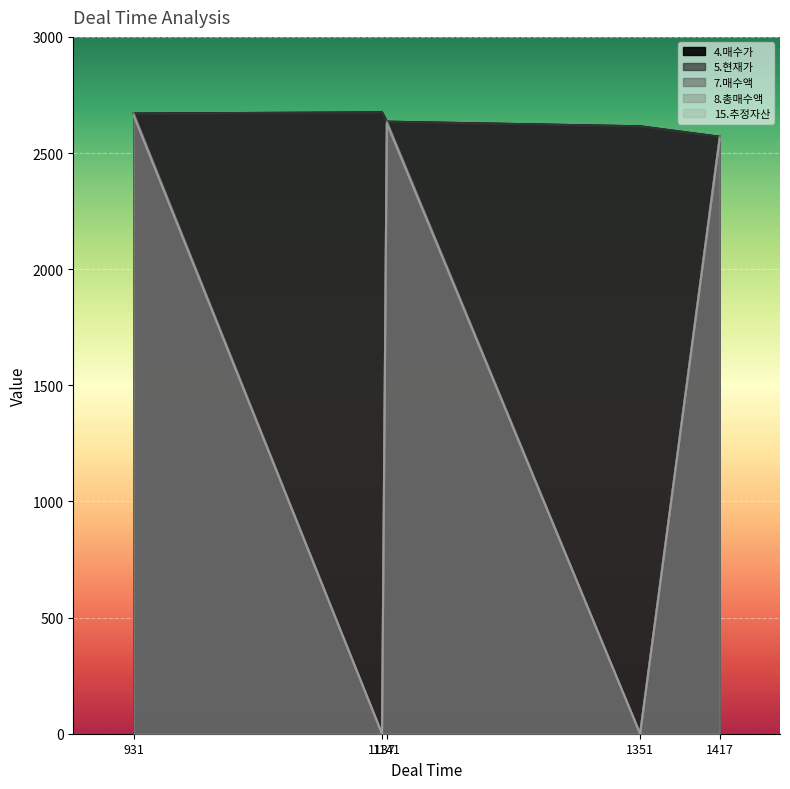

What is the sum of the 5.현재가 values at 1351 and 1141?

5250